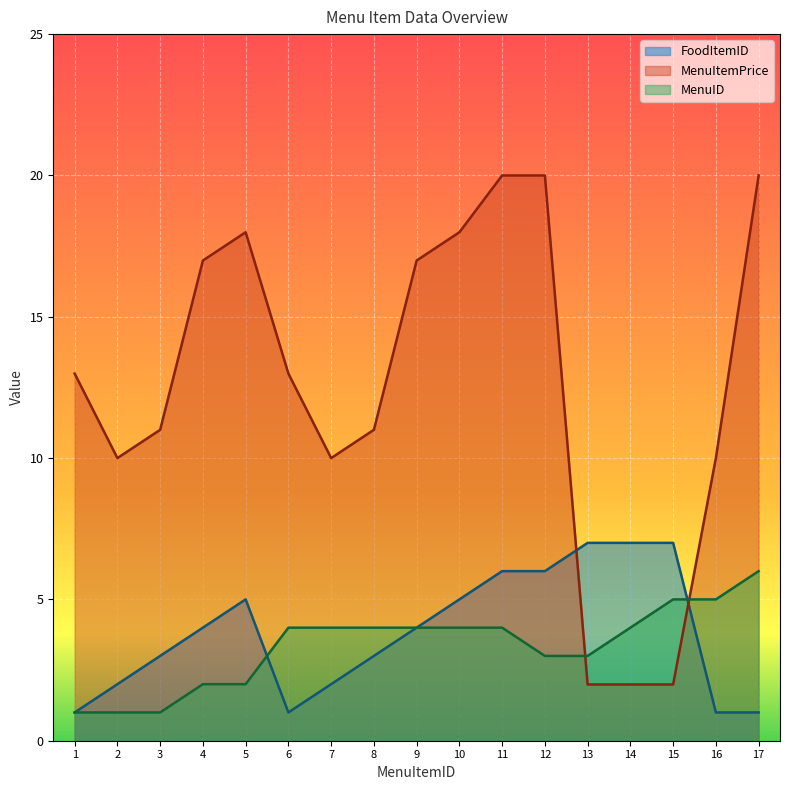

How many lines are shown in the chart?

3